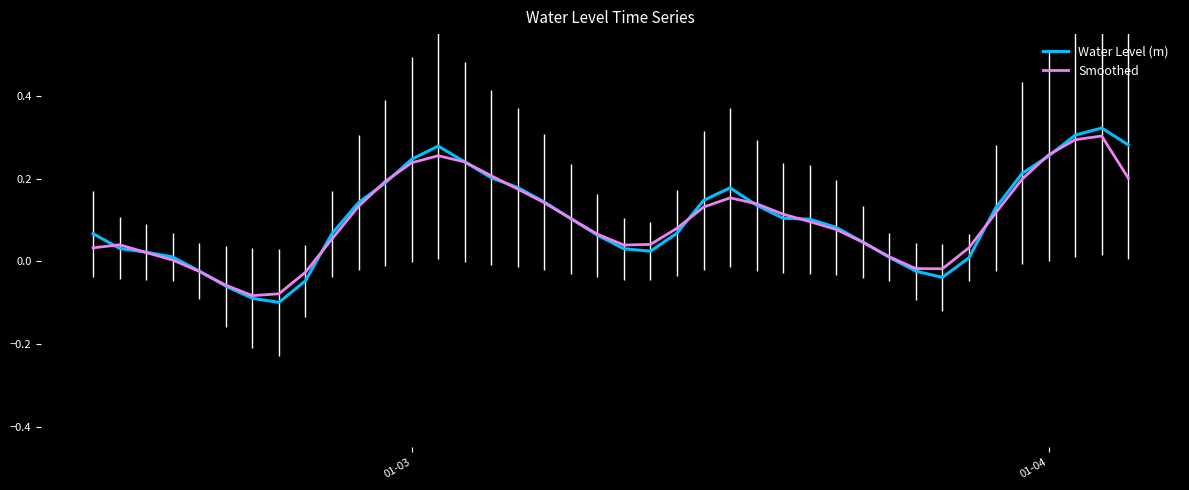

Which series has the widest spread of values?

Water Level (m)